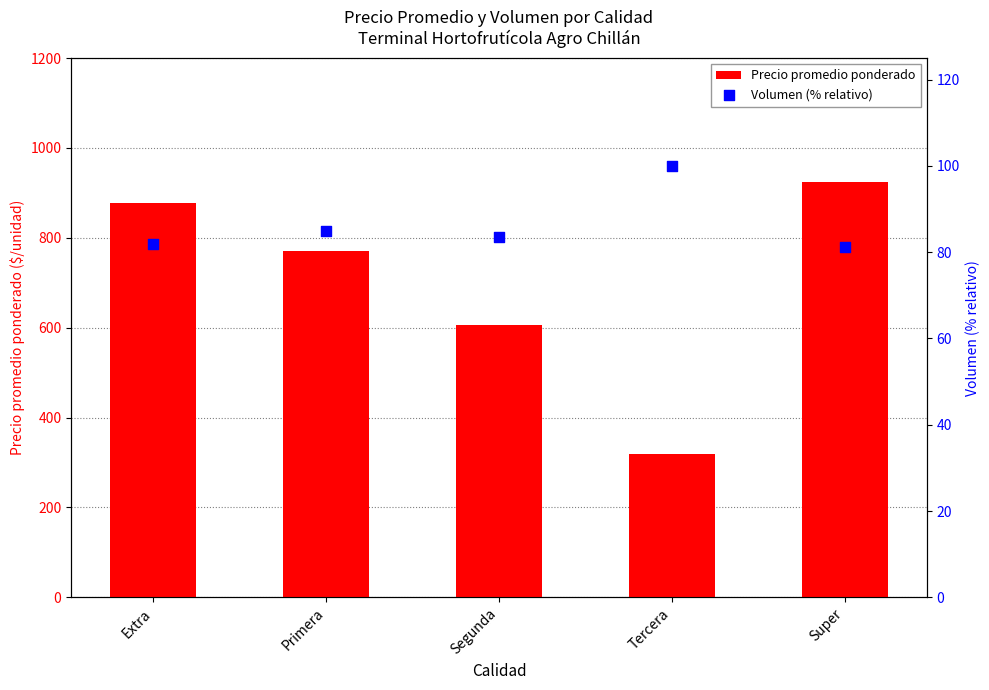

Is the value of Precio promedio ponderado at Segunda greater than the value of Volumen (% relativo) at Tercera?

Yes